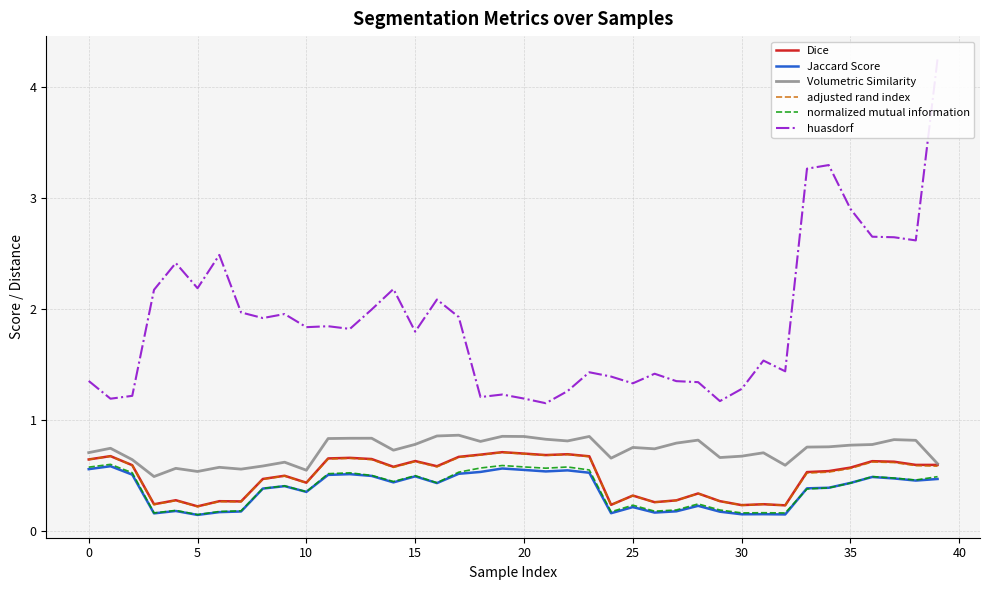

Reading left to right, what are all the values shown in this chart?

Dice: 0.6	0.7	0.6	0.2	0.3	0.2	0.3	0.3	0.5	0.5	0.4	0.7	0.7	0.6	0.6	0.6	0.6	0.7	0.7	0.7	0.7	0.7	0.7	0.7	0.2	0.3	0.3	0.3	0.3	0.3	0.2	0.2	0.2	0.5	0.5	0.6	0.6	0.6	0.6	0.6
Jaccard Score: 0.6	0.6	0.5	0.2	0.2	0.1	0.2	0.2	0.4	0.4	0.4	0.5	0.5	0.5	0.4	0.5	0.4	0.5	0.5	0.6	0.6	0.5	0.5	0.5	0.2	0.2	0.2	0.2	0.2	0.2	0.2	0.2	0.2	0.4	0.4	0.4	0.5	0.5	0.5	0.5
Volumetric Similarity: 0.7	0.7	0.6	0.5	0.6	0.5	0.6	0.6	0.6	0.6	0.5	0.8	0.8	0.8	0.7	0.8	0.9	0.9	0.8	0.9	0.9	0.8	0.8	0.9	0.7	0.8	0.7	0.8	0.8	0.7	0.7	0.7	0.6	0.8	0.8	0.8	0.8	0.8	0.8	0.6
adjusted rand index: 0.6	0.7	0.6	0.2	0.3	0.2	0.3	0.3	0.5	0.5	0.4	0.6	0.7	0.6	0.6	0.6	0.6	0.7	0.7	0.7	0.7	0.7	0.7	0.7	0.2	0.3	0.3	0.3	0.3	0.3	0.2	0.2	0.2	0.5	0.5	0.6	0.6	0.6	0.6	0.6
normalized mutual information: 0.6	0.6	0.5	0.2	0.2	0.1	0.2	0.2	0.4	0.4	0.4	0.5	0.5	0.5	0.4	0.5	0.4	0.5	0.6	0.6	0.6	0.6	0.6	0.6	0.2	0.2	0.2	0.2	0.2	0.2	0.2	0.2	0.2	0.4	0.4	0.4	0.5	0.5	0.5	0.5
huasdorf: 1.4	1.2	1.2	2.2	2.4	2.2	2.5	2.0	1.9	2.0	1.8	1.8	1.8	2.0	2.2	1.8	2.1	1.9	1.2	1.2	1.2	1.2	1.3	1.4	1.4	1.3	1.4	1.4	1.3	1.2	1.3	1.5	1.4	3.3	3.3	2.9	2.7	2.6	2.6	4.3